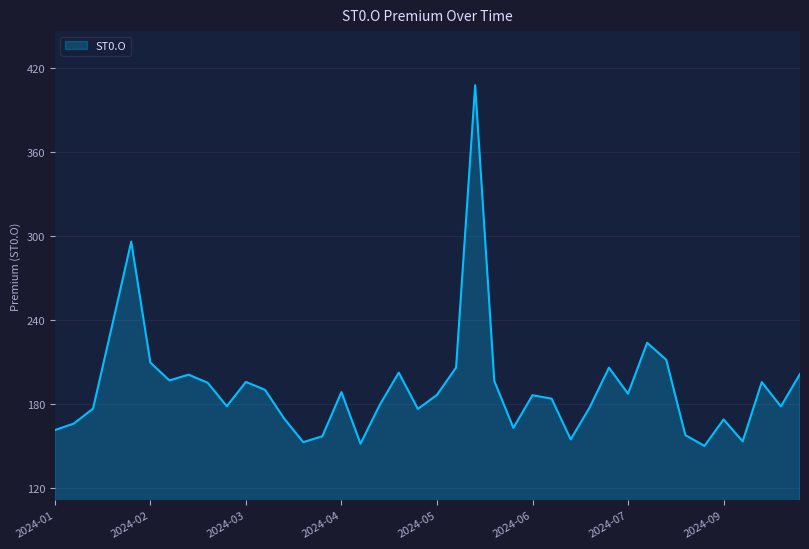

What is the difference between the maximum and minimum values?

257.5